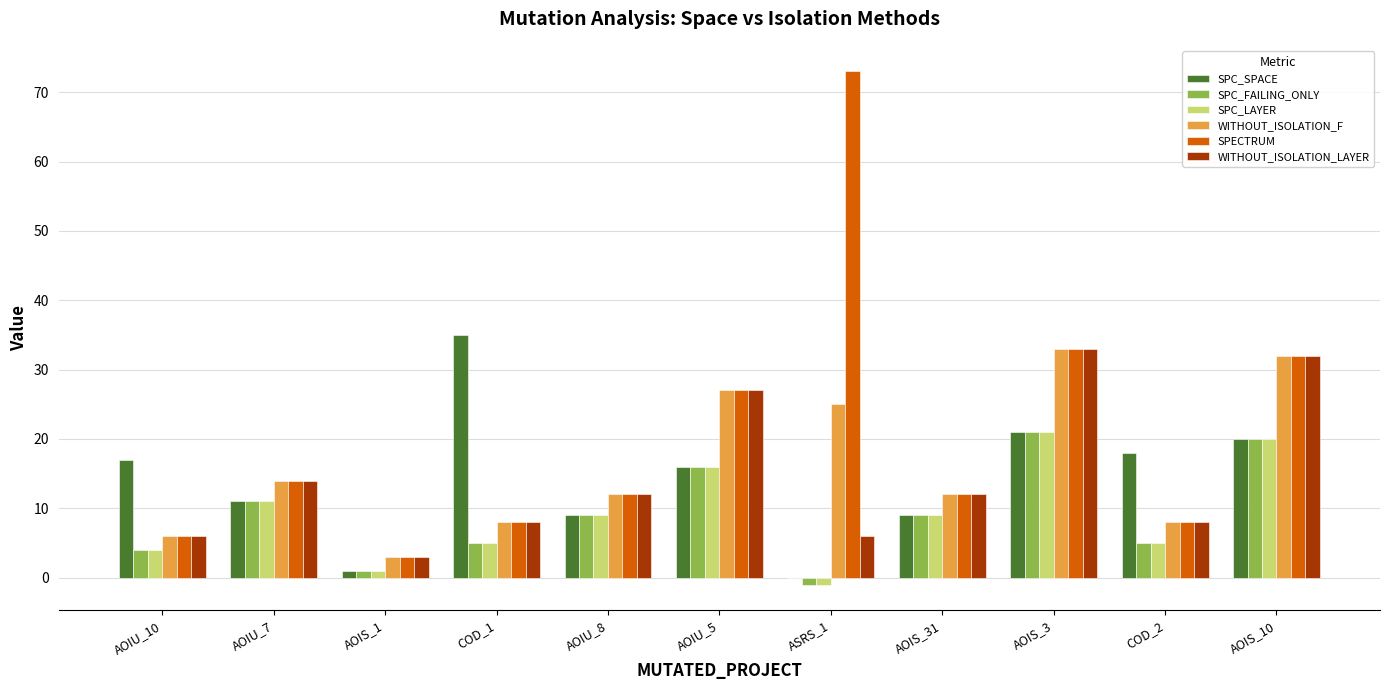

Read the WITHOUT_ISOLATION_LAYER value at COD_2.

8